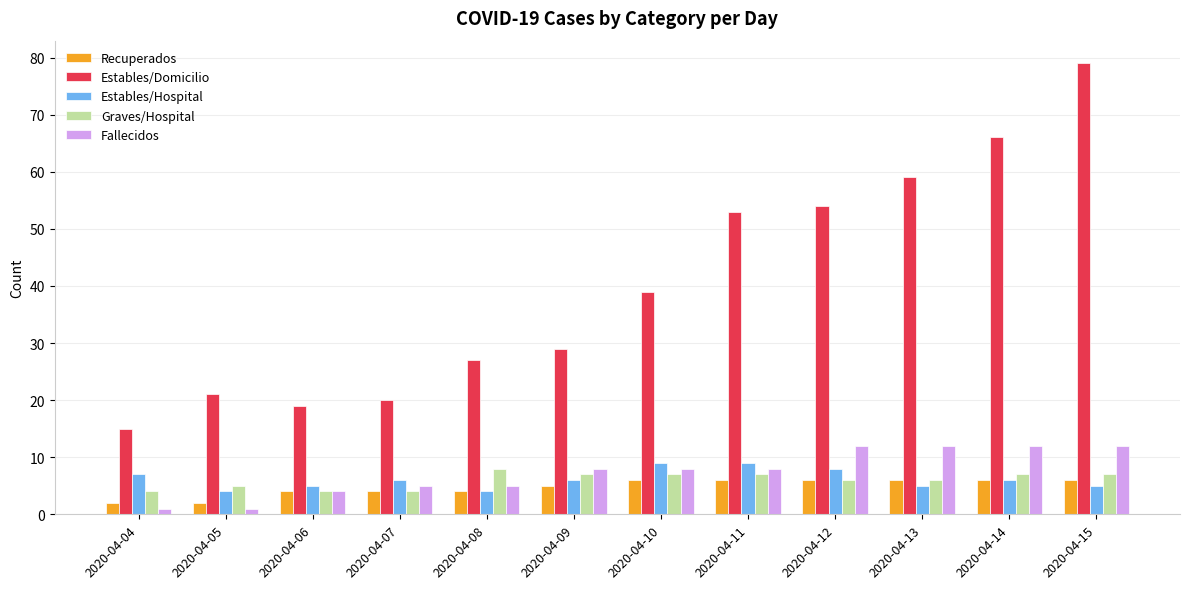

Reading right to left, transcribe all the data shown in this chart.

Recuperados: 6	6	6	6	6	6	5	4	4	4	2	2
Estables/Domicilio: 79	66	59	54	53	39	29	27	20	19	21	15
Estables/Hospital: 5	6	5	8	9	9	6	4	6	5	4	7
Graves/Hospital: 7	7	6	6	7	7	7	8	4	4	5	4
Fallecidos: 12	12	12	12	8	8	8	5	5	4	1	1